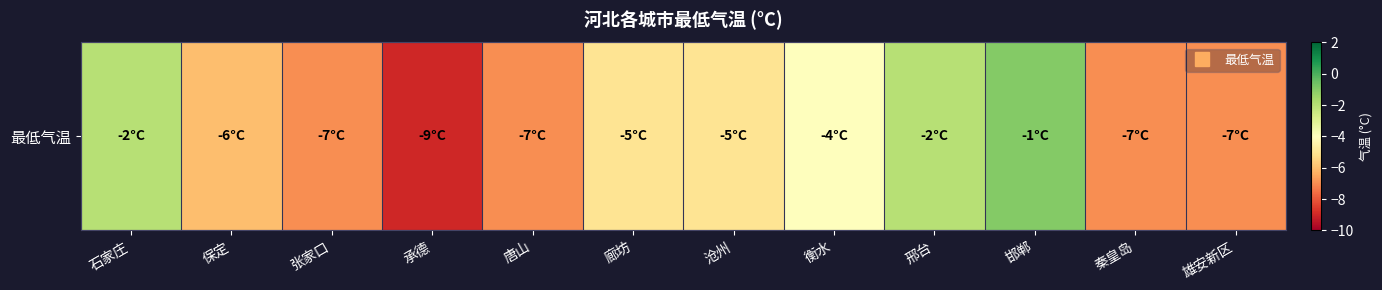

Which has a higher value, 沧州 or 承德?

沧州